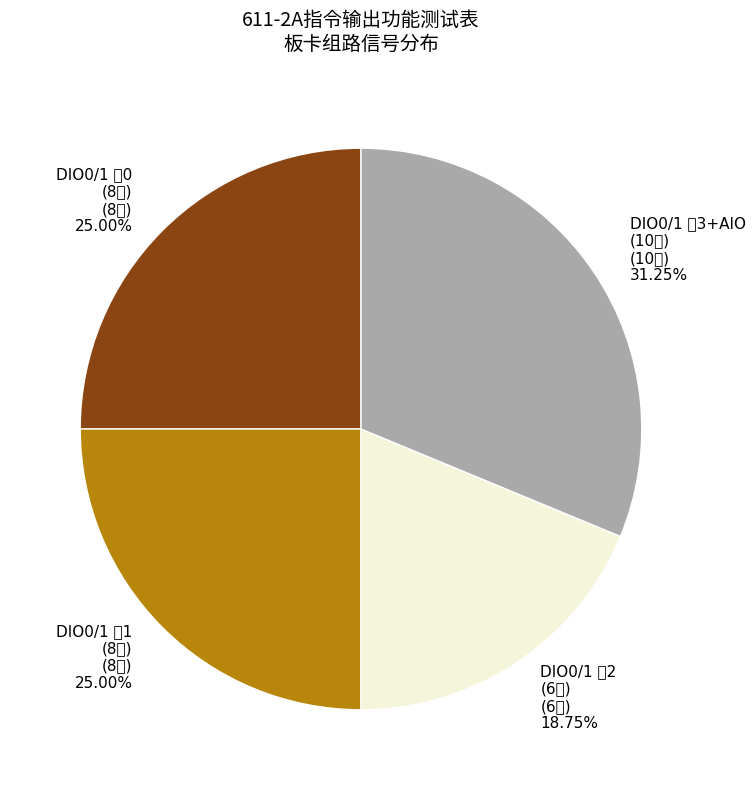

Which category has the biggest portion of the pie?

DIO0/1 组3+AIO (10路) (10路) 31.25%